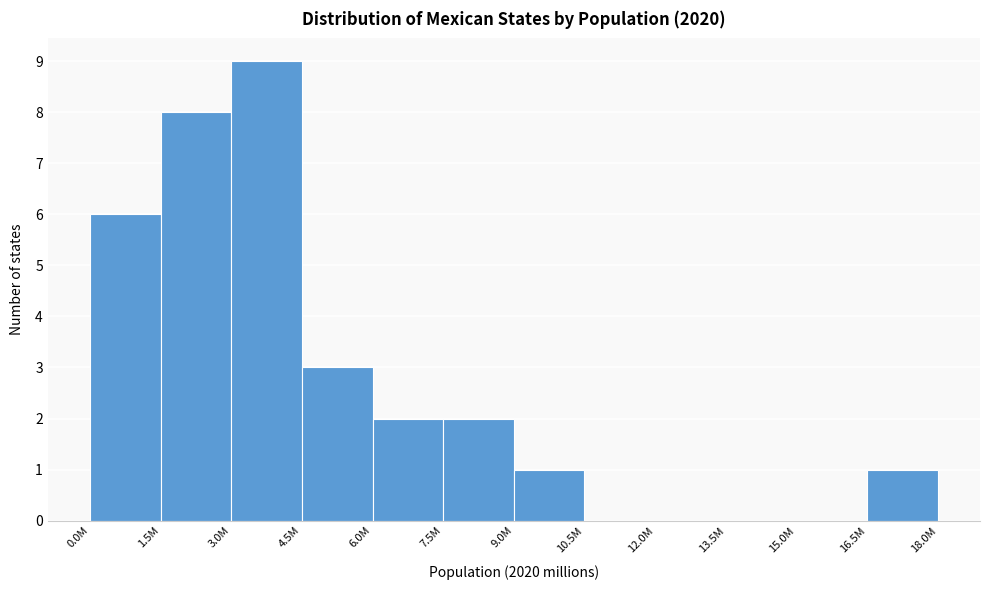

Reading left to right, what are all the values shown in this chart?

0.0M=6	1.5M=8	3.0M=9	4.5M=3	6.0M=2	7.5M=2	9.0M=1	10.5M=0	12.0M=0	13.5M=0	15.0M=0	16.5M=1